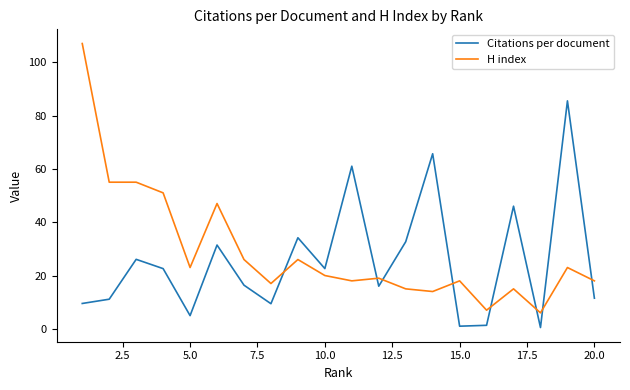

True or false: Citations per document and H index cross at least once.

True